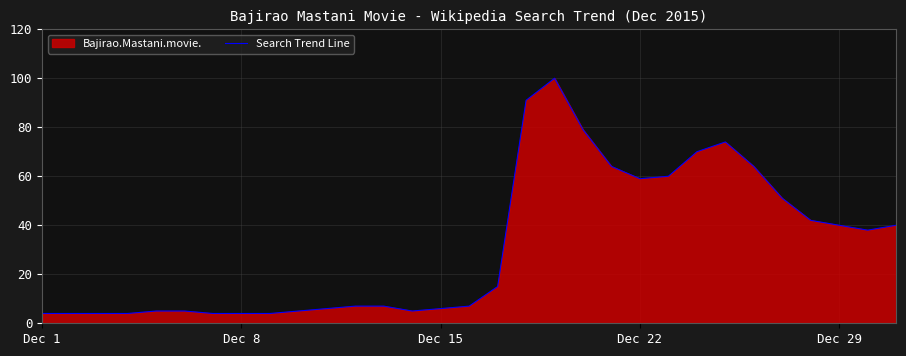

What is the difference between the maximum and minimum values?

96